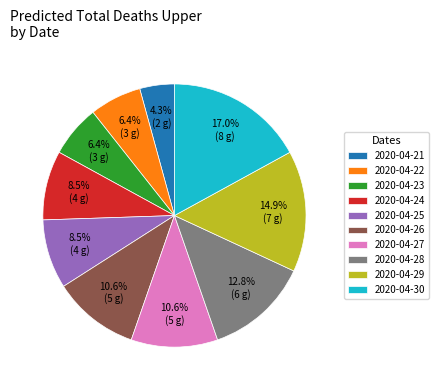

How many segments does this pie chart have?

10